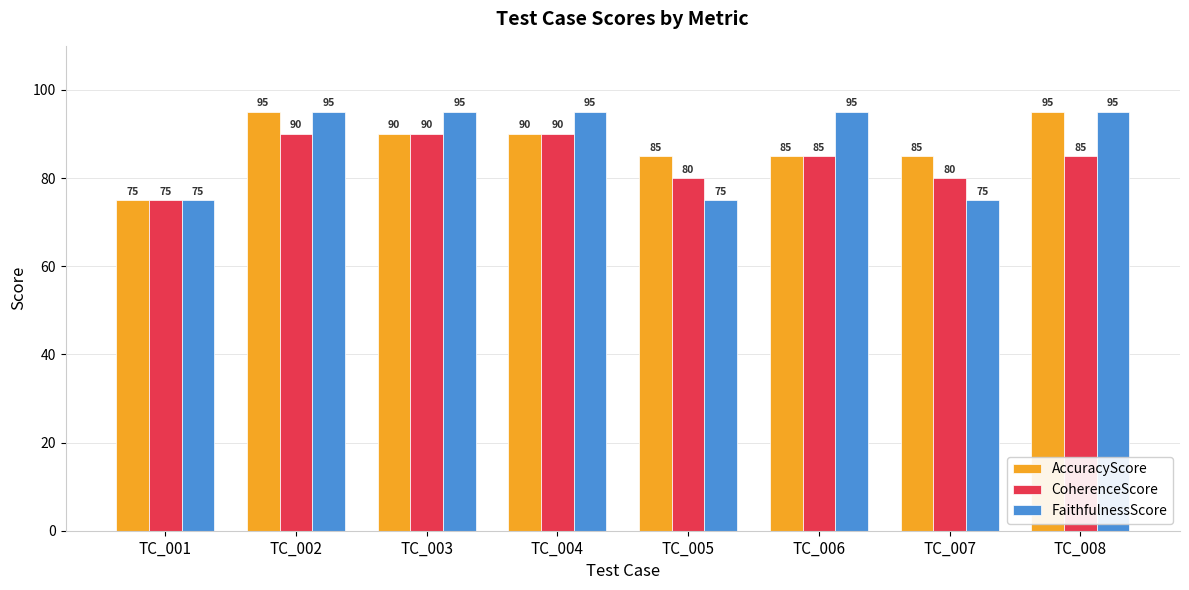

What is the spread (max minus min) of values at TC_007?

10